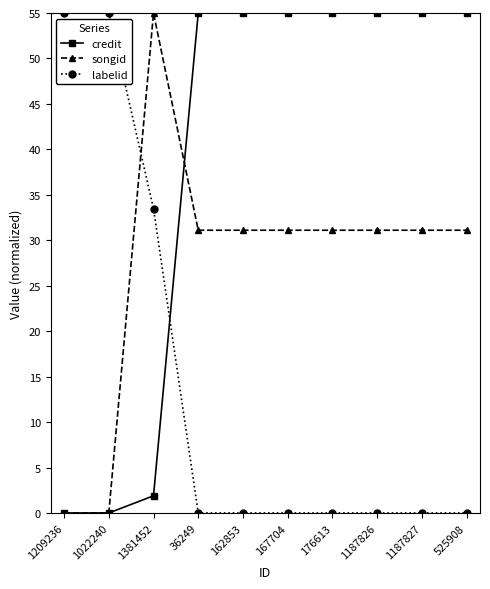

The labelid series shows -17.0 at 525908. True or false?

False